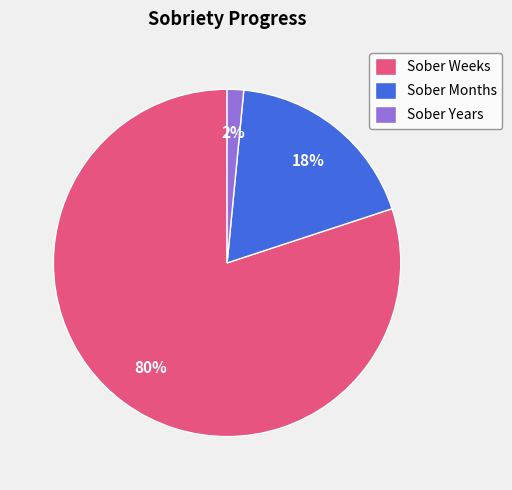

Which has a higher value, Sober Months or Sober Weeks?

Sober Weeks